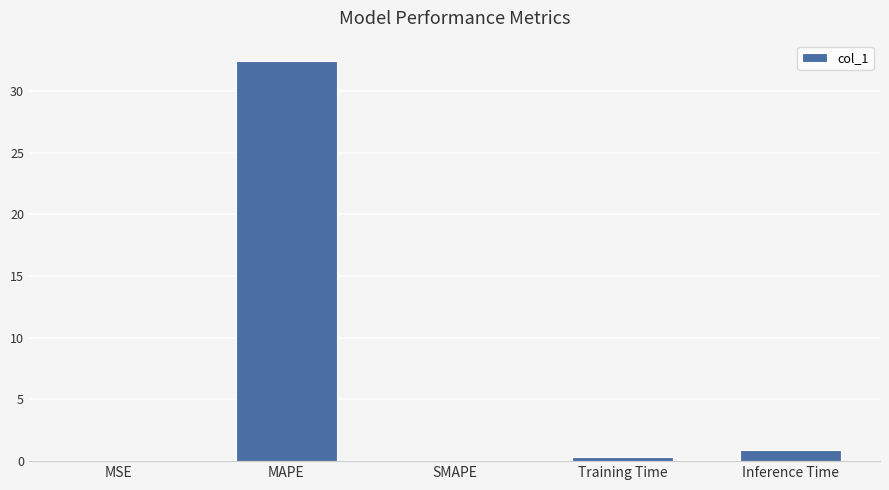

Which category has the highest value across all series?

MAPE